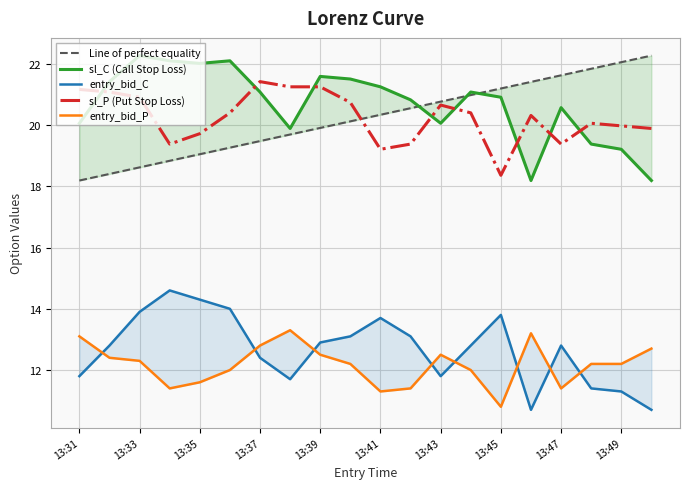

At how many categories does at least one series exceed 12?

20